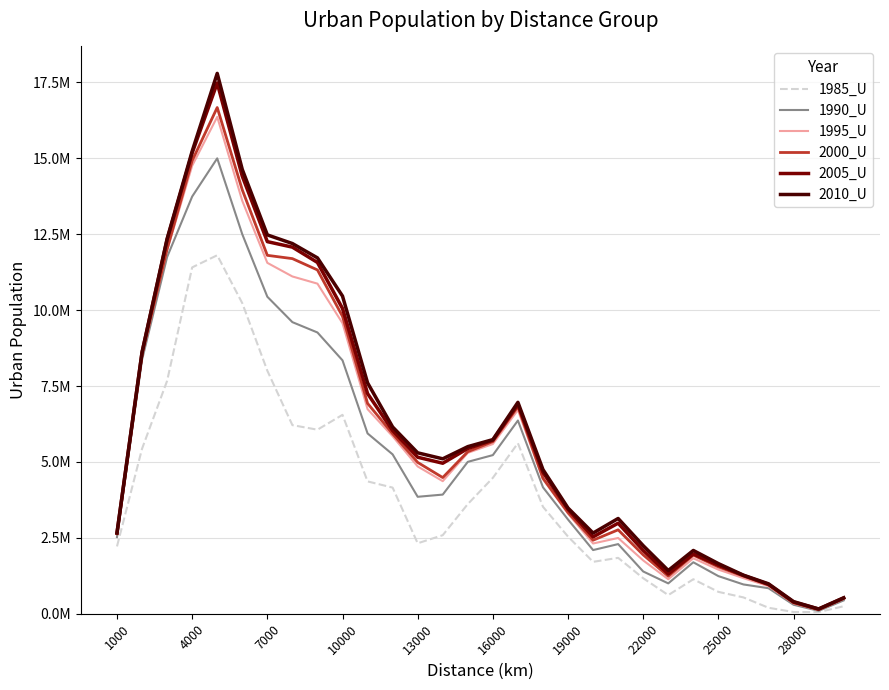

What are all the series names shown in the legend?

1985_U, 1990_U, 1995_U, 2000_U, 2005_U, 2010_U